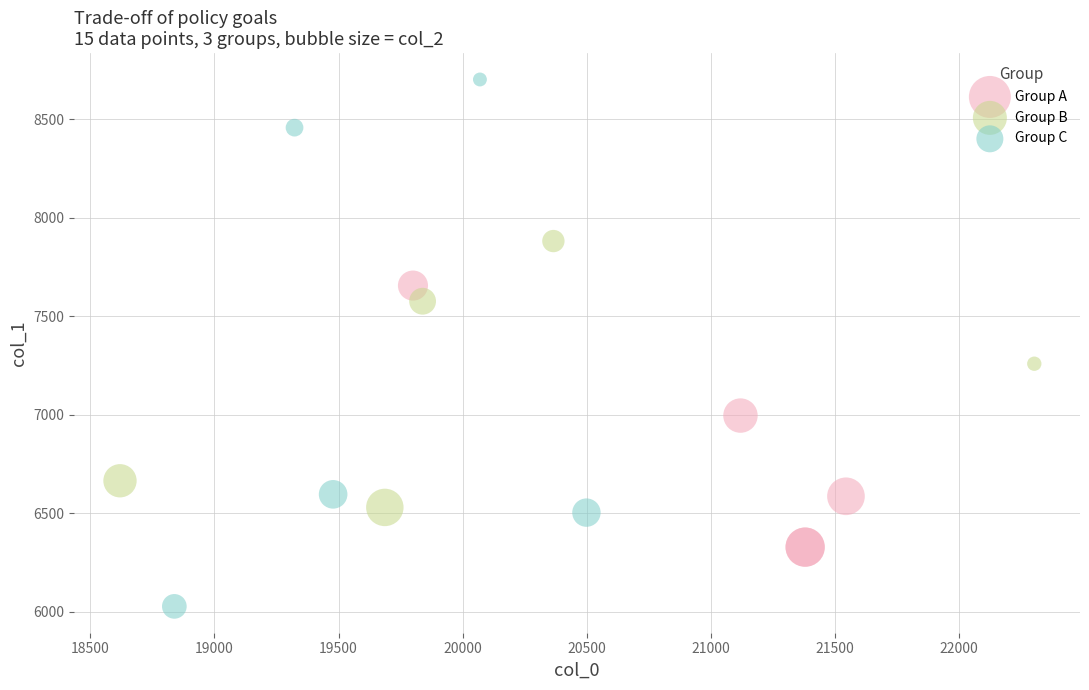

Which series has the widest spread of Y values?

Group C